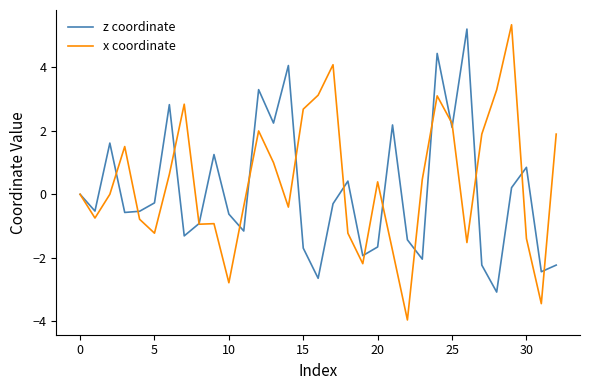

What is the minimum value shown in the chart?

-4.0